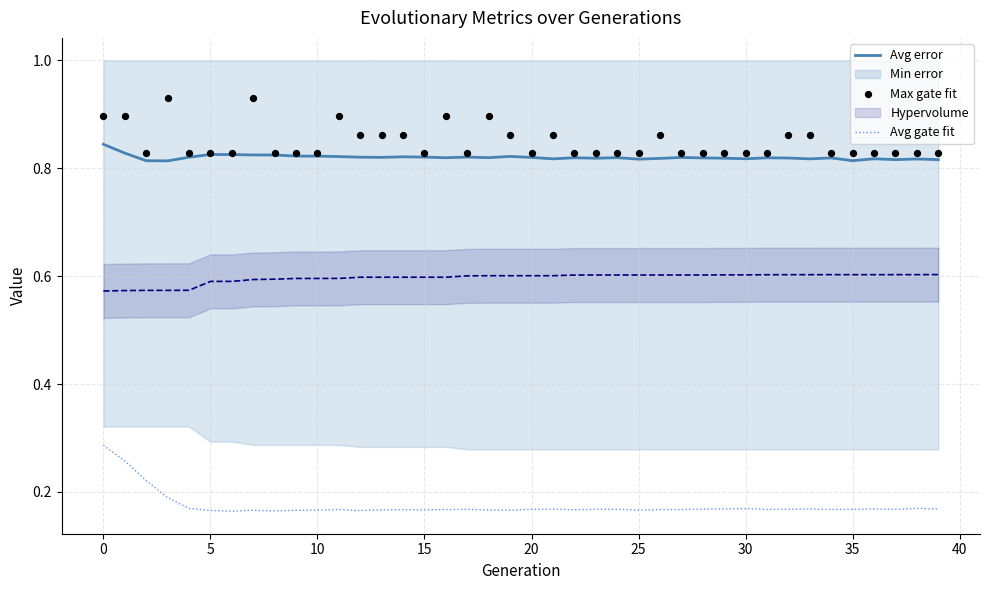

True or false: Avg error and Avg gate fit cross at least once.

False